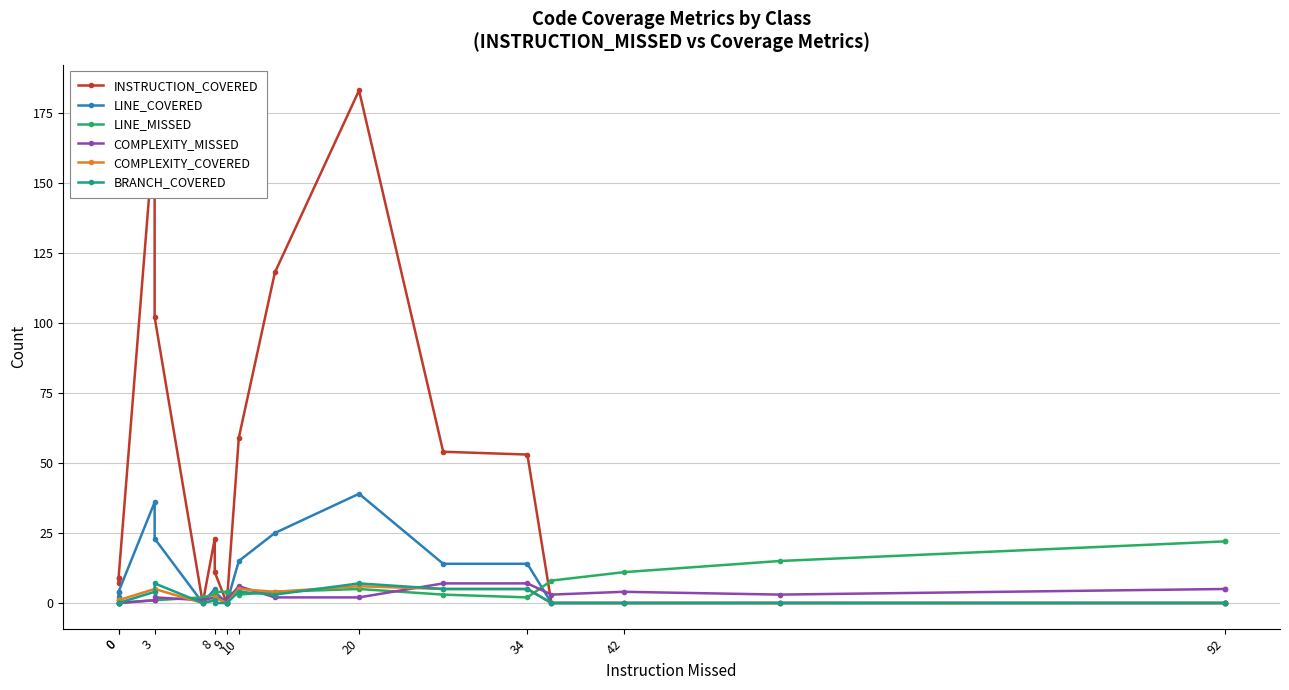

Which series has the largest range (max minus min)?

INSTRUCTION_COVERED